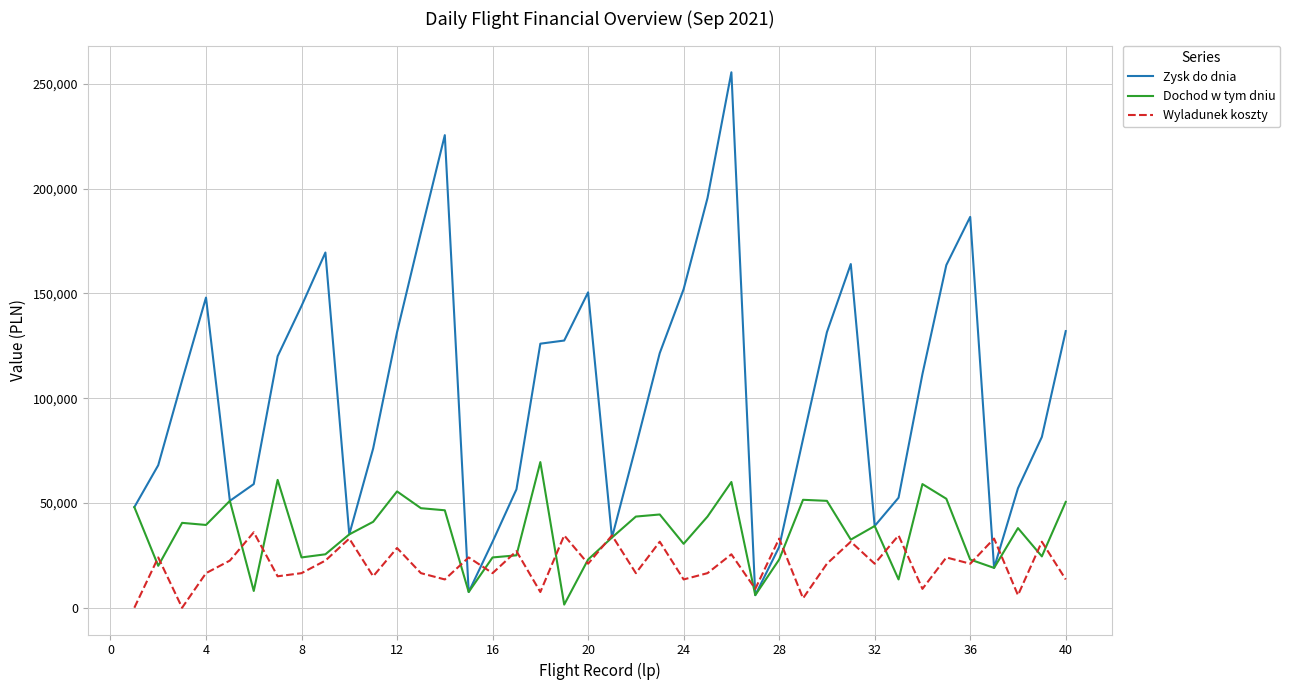

How many lines are shown in the chart?

3